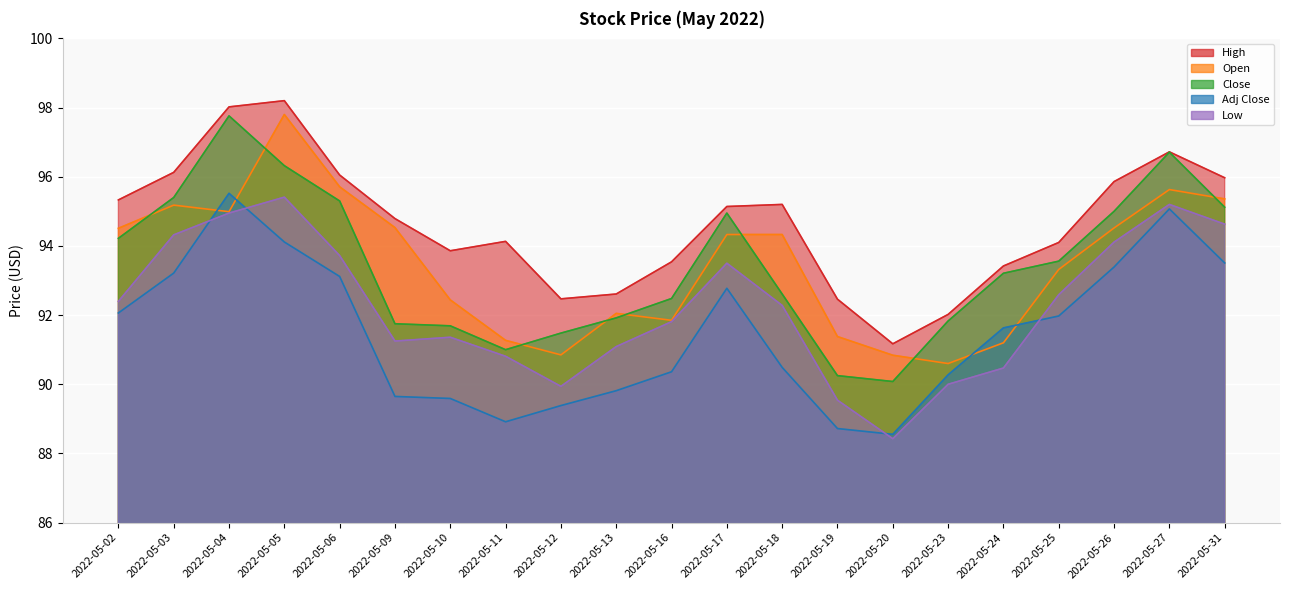

True or false: High has a value of 93.5 at 2022-05-16.

True